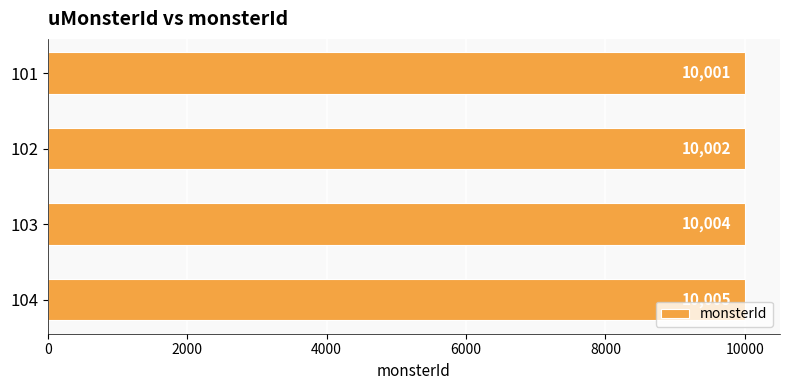

What is the sum of all values?

40012